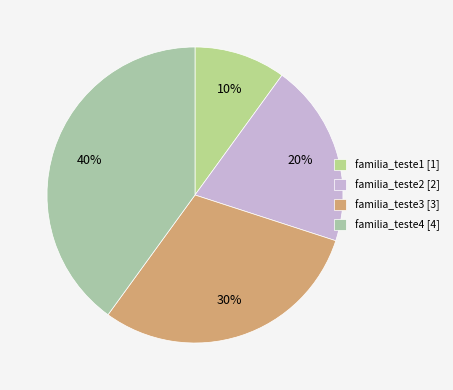

Count the number of slices in the pie.

4